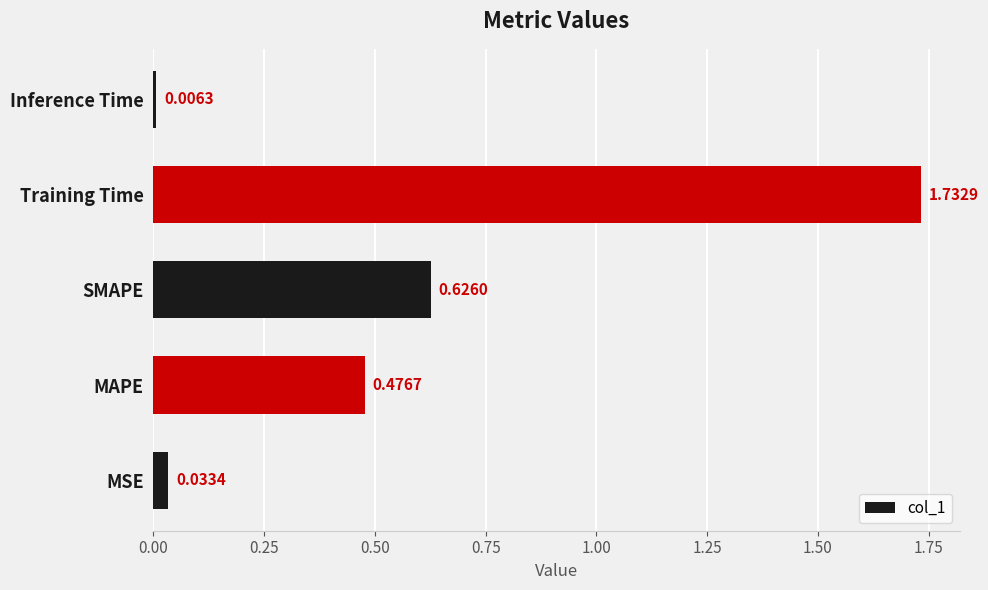

What is the difference between the values at Training Time and MAPE?

1.3